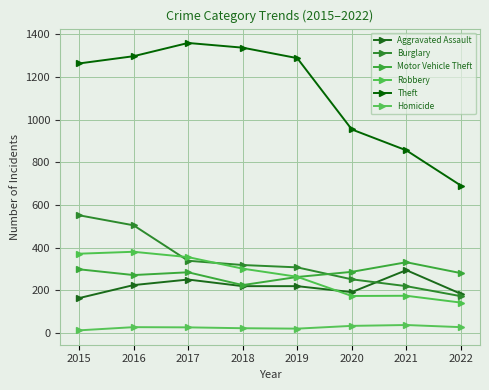

What are all the series names shown in the legend?

Aggravated Assault, Burglary, Motor Vehicle Theft, Robbery, Theft, Homicide